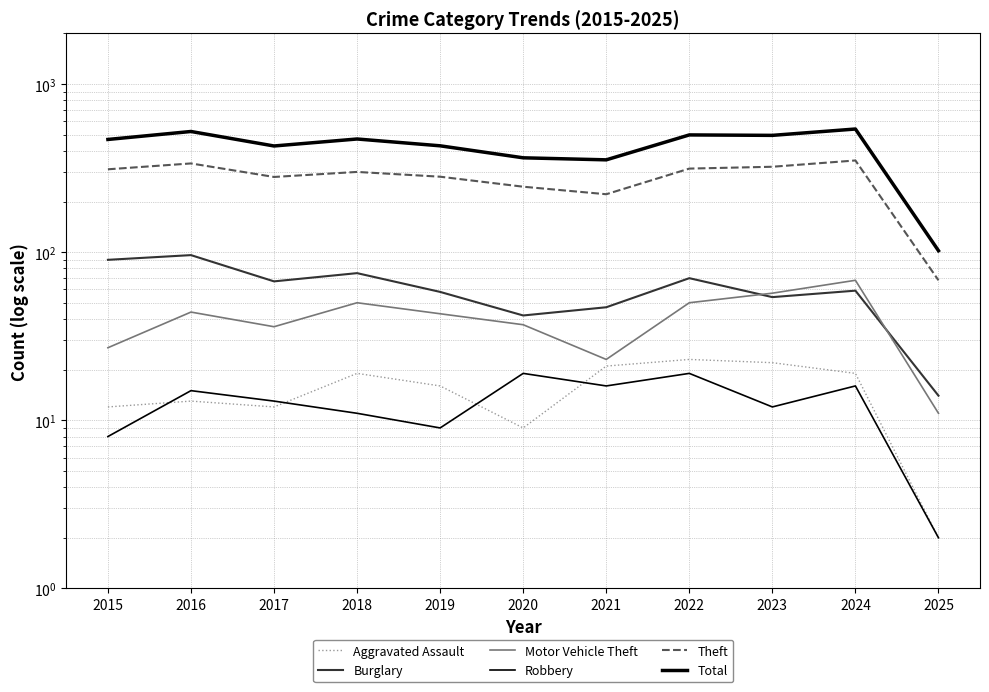

What is the average value of the Burglary series?

61